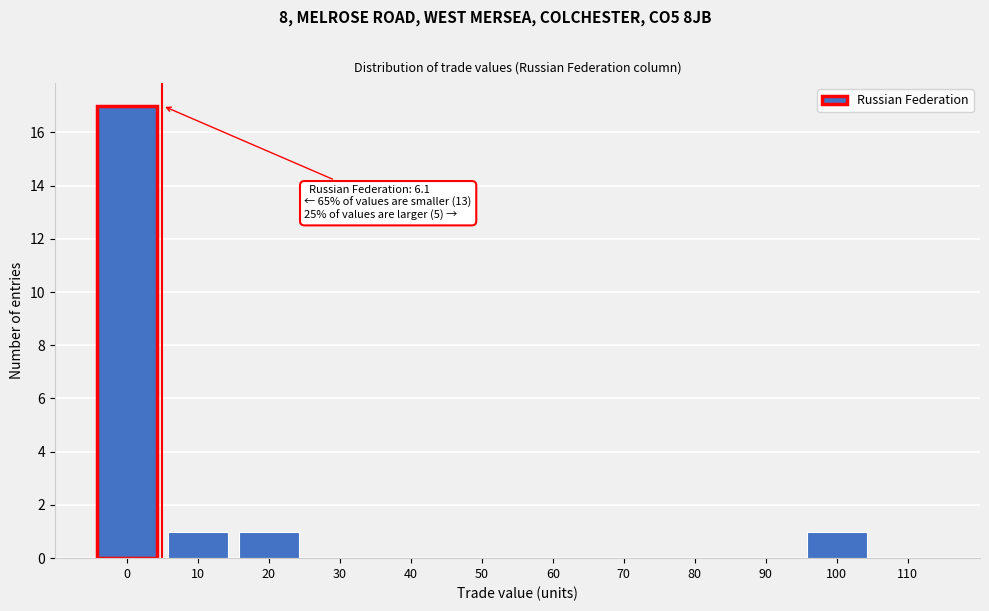

Reading left to right, extract all data points from this chart.

0=17	10=1	20=1	30=0	40=0	50=0	60=0	70=0	80=0	90=0	100=1	110=0